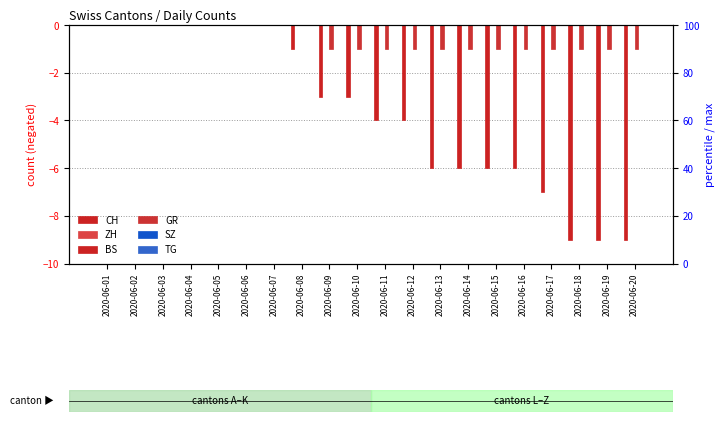

Does the chart contain stacked bars?

No